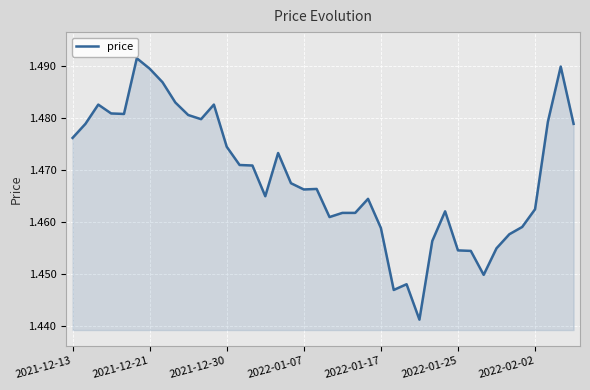

How many lines are shown in the chart?

1